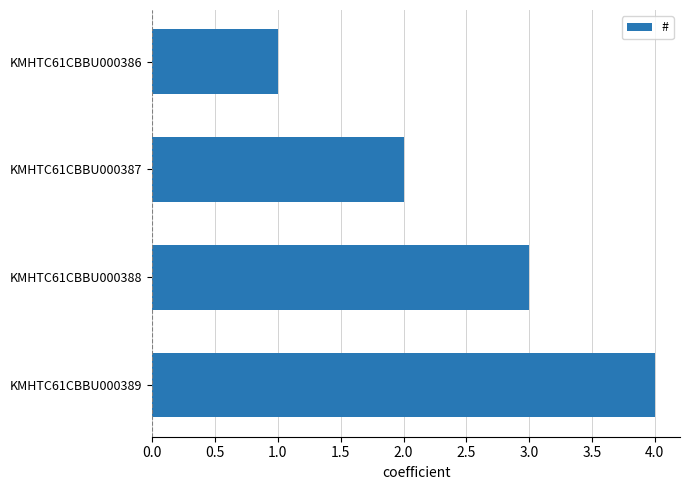

How many distinct data groups are displayed?

1